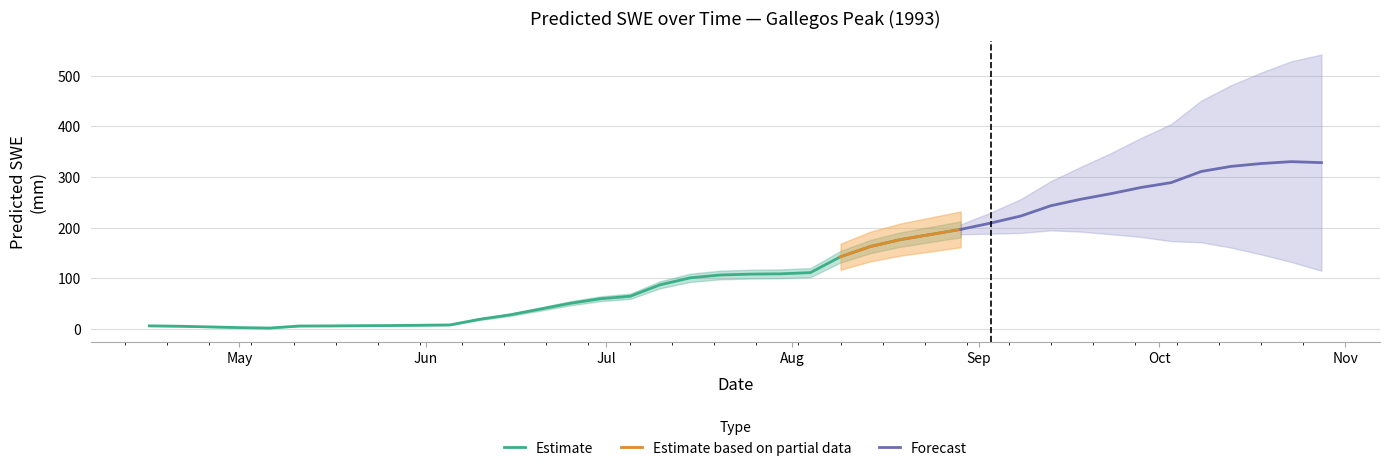

Which category has the highest value across all series?

1993-10-23